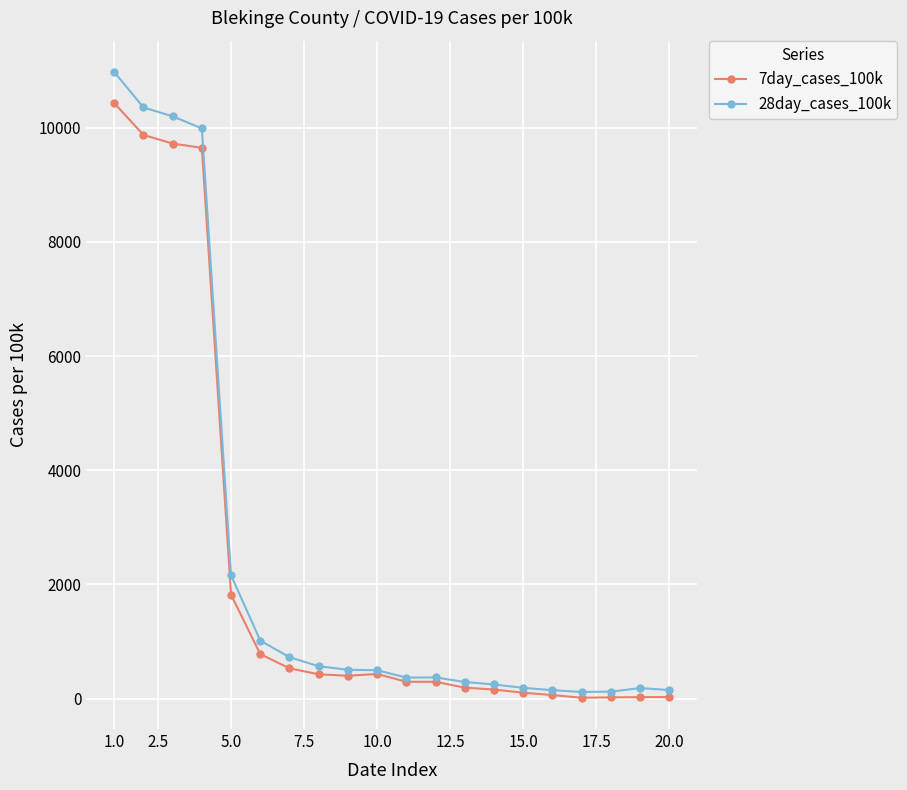

What is the value of the 7day_cases_100k point at the 12th from the left?

295.3